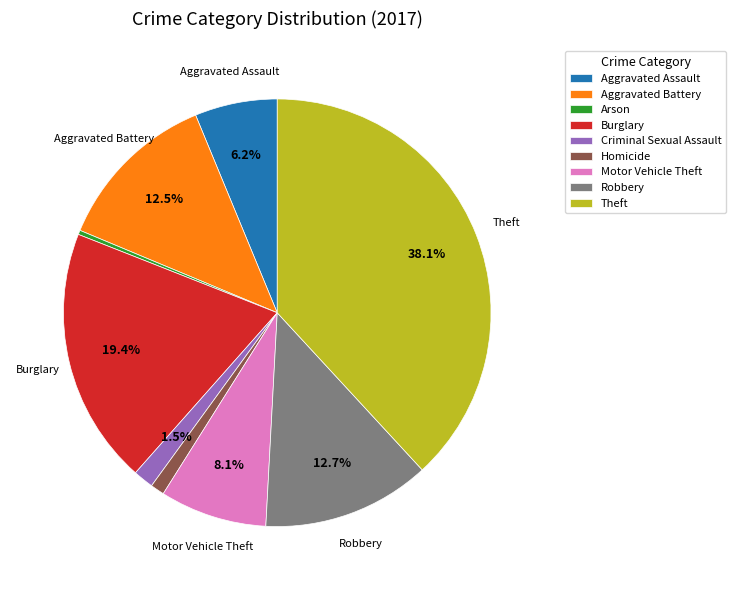

How many slices are in this pie chart?

9